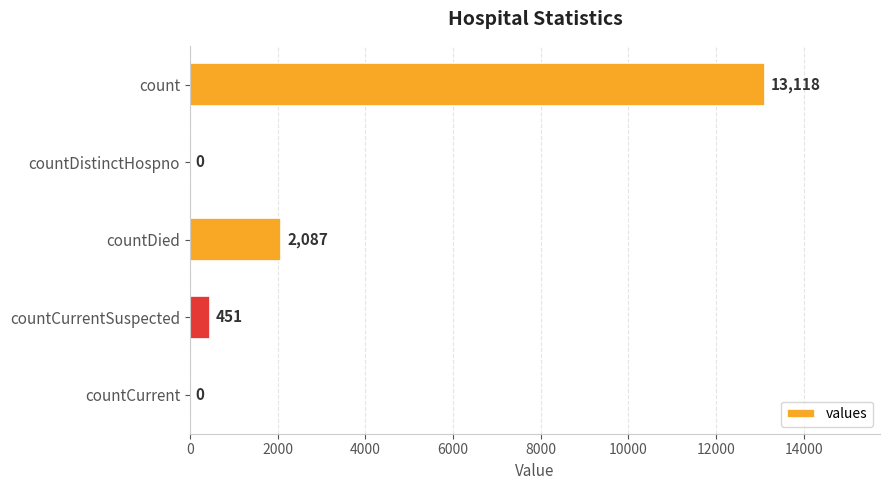

What is the sum of all values?

15656